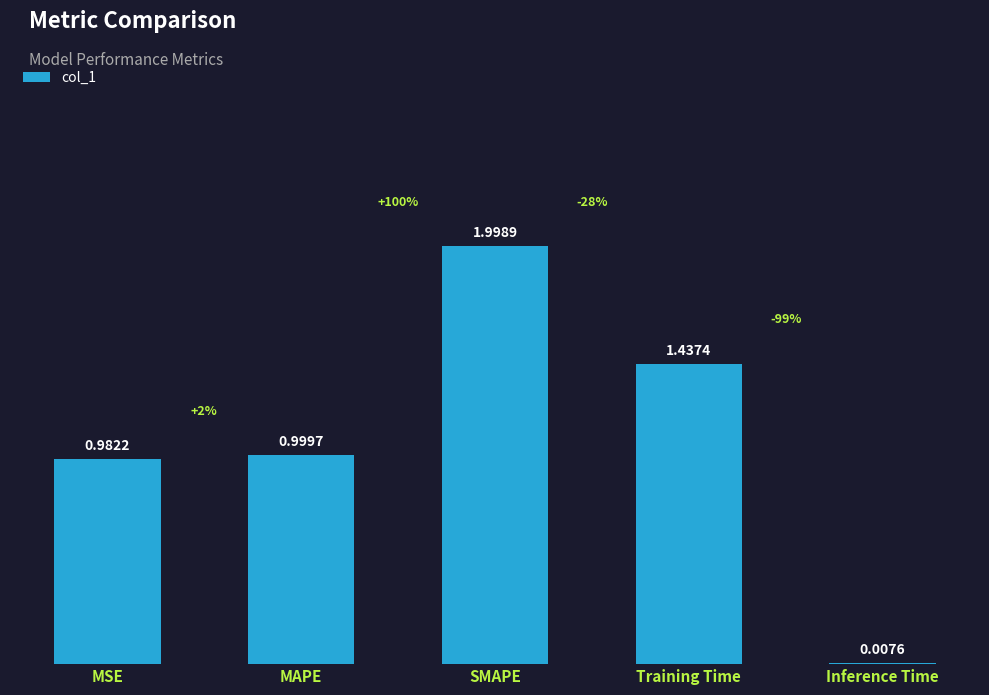

What is the ratio of the value at MSE to the value at Training Time?

0.7